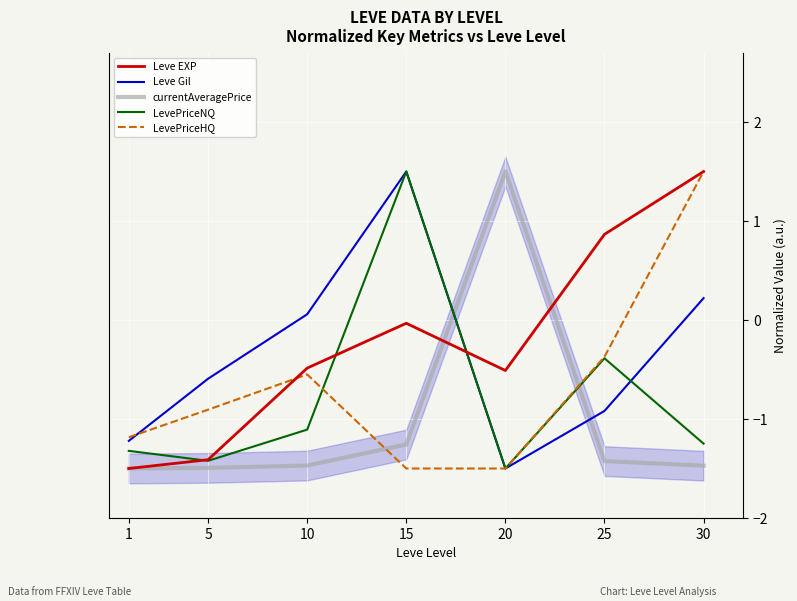

Which category has the lowest value in the Leve EXP series?

1